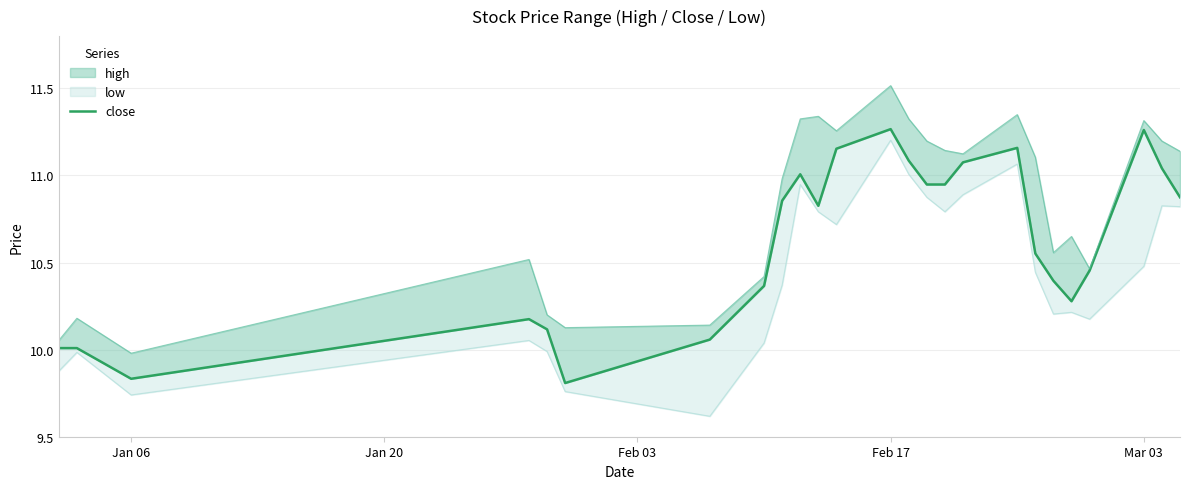

Does the chart display data point markers on the line(s)?

No